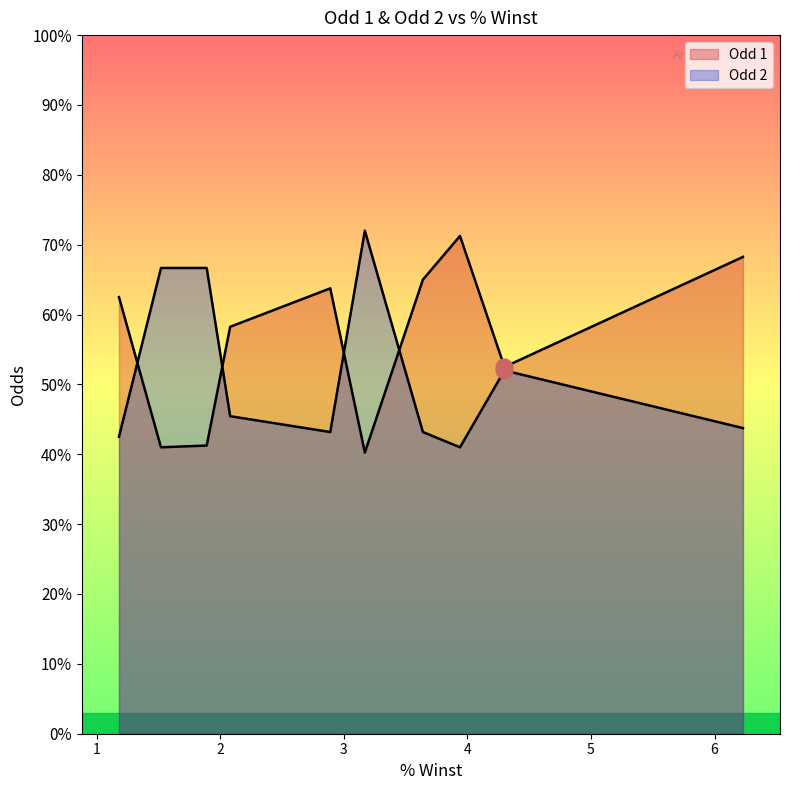

Rank the series by their average value, from highest to lowest.

Odd 1, Odd 2